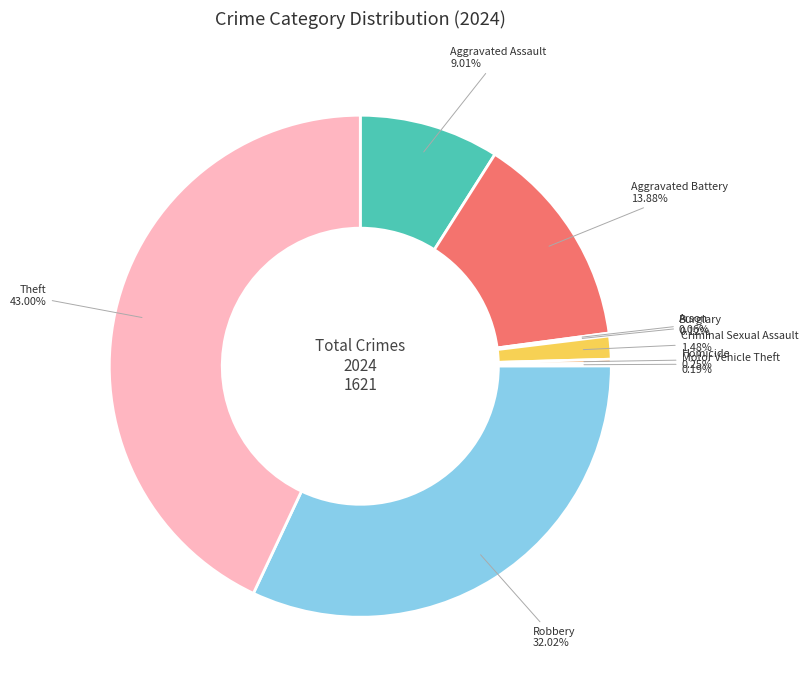

Is there any slice that represents more than half of the pie?

No